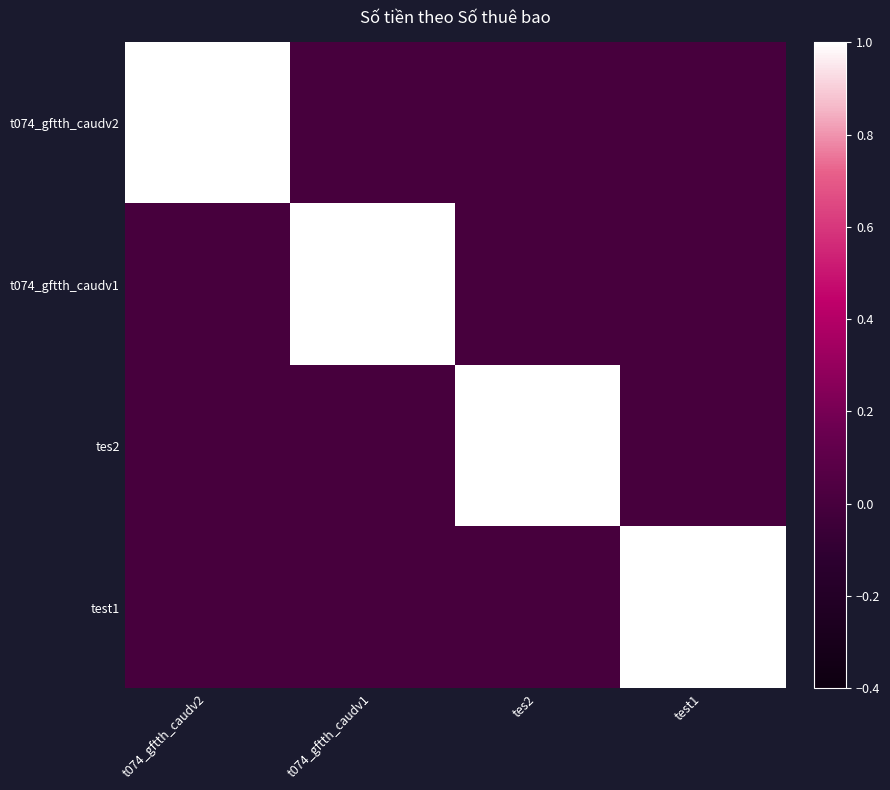

At how many categories does at least one series exceed 0?

4